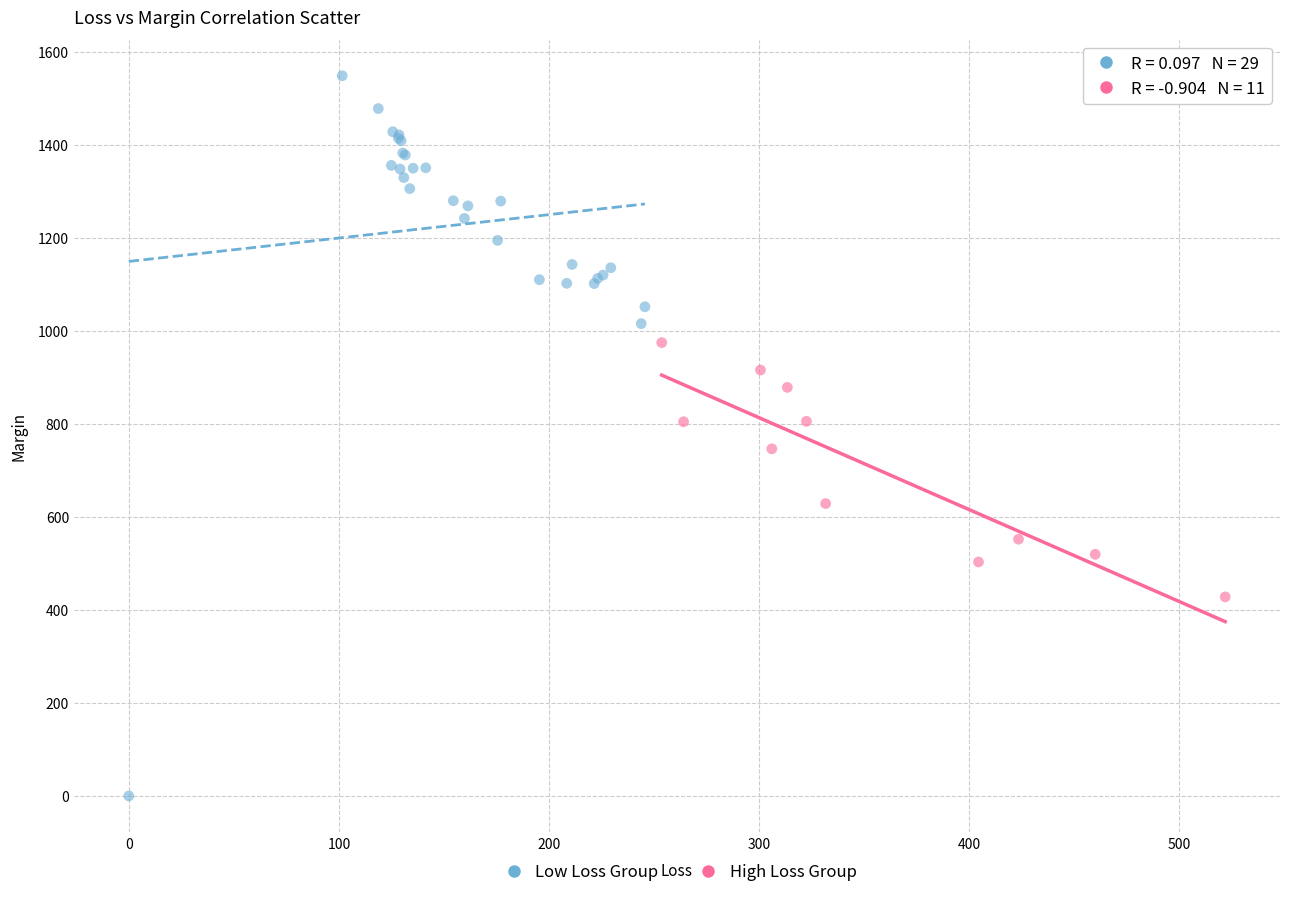

Which series contains the lowest Y value?

Low Loss Group